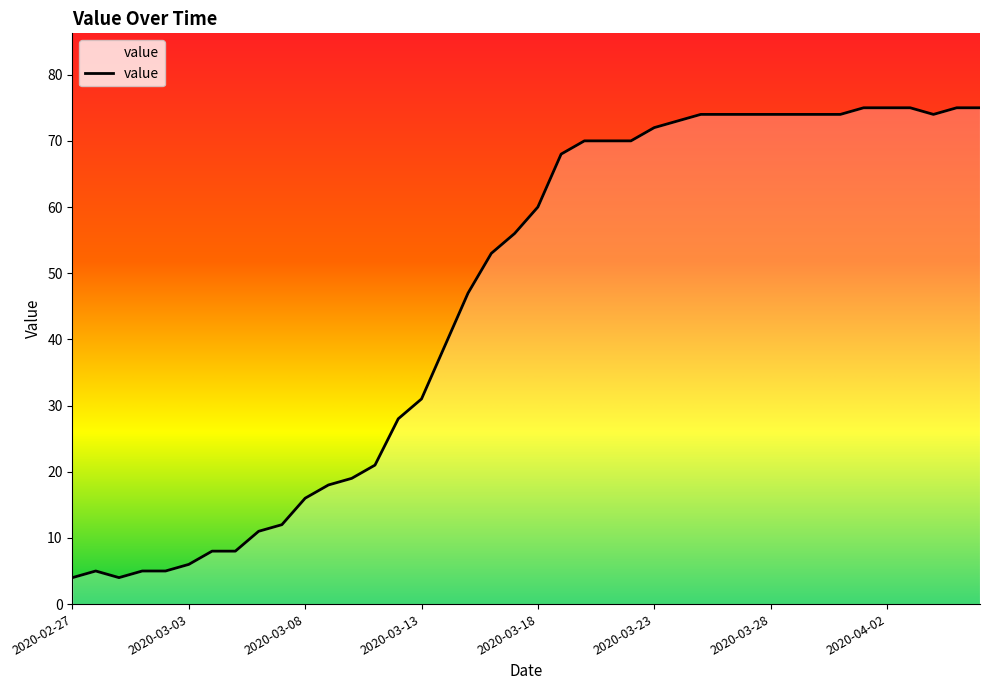

What is the smallest value displayed?

4